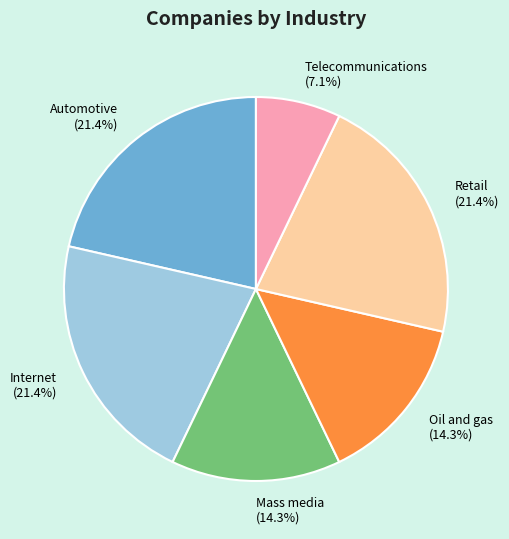

Is it true that Internet is 21% of the pie?

True